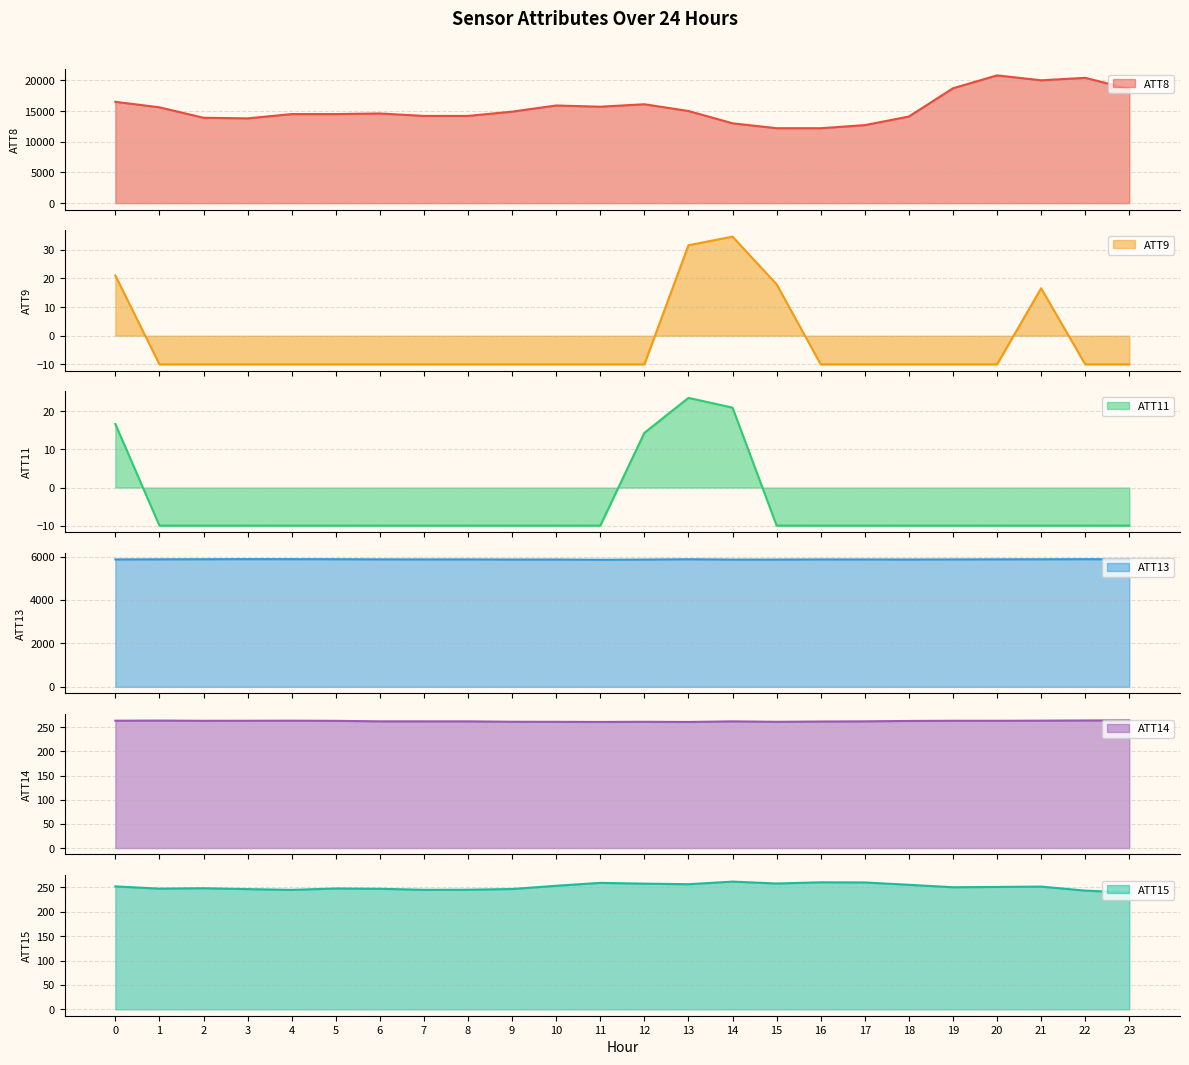

The value of ATT15 at 21 is 74.4. True or false?

False